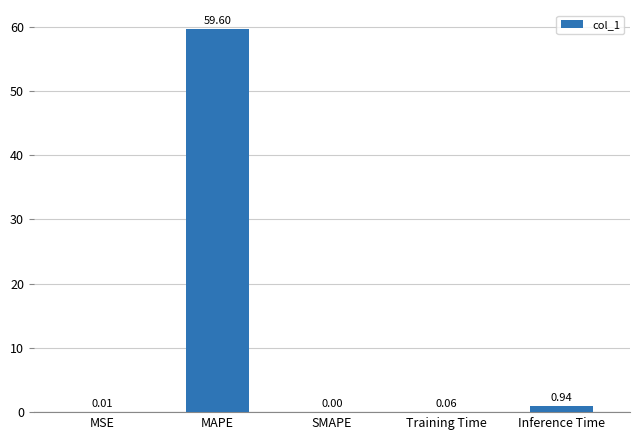

What is the change in value from MAPE to SMAPE?

-59.6